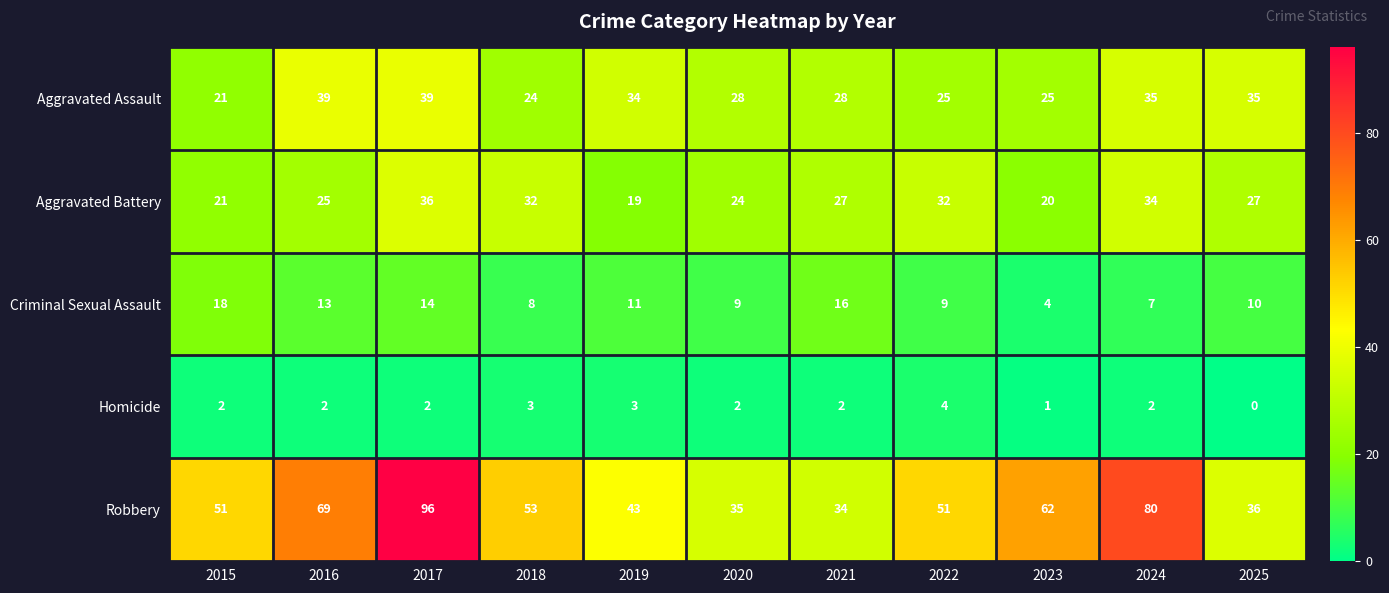

Which series has the widest spread of values?

Robbery